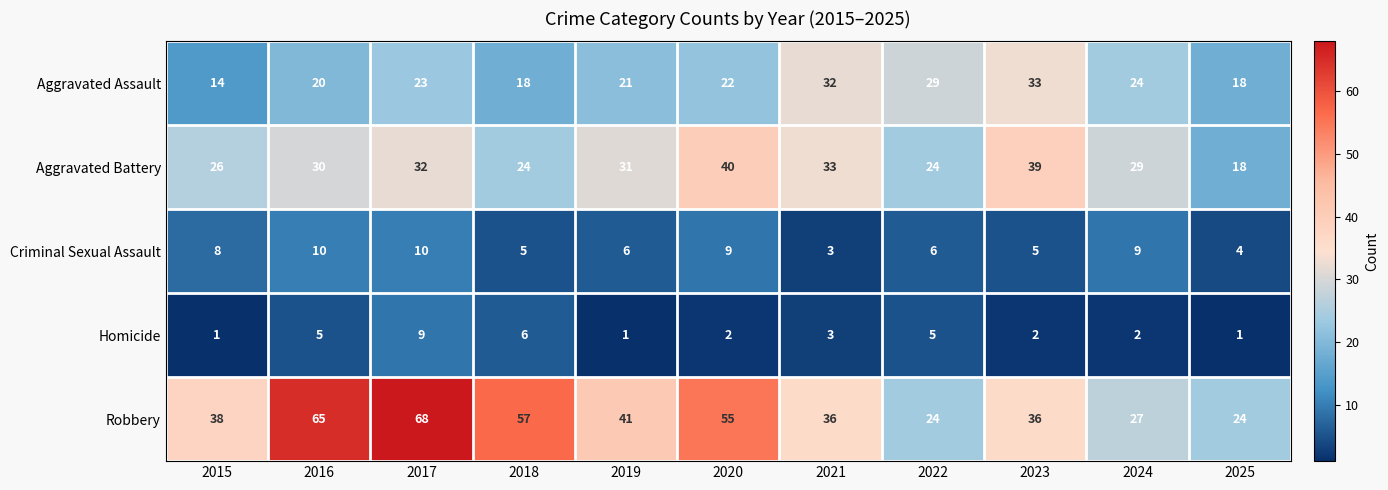

Which series changed the most between 2015 and 2021?

Aggravated Assault